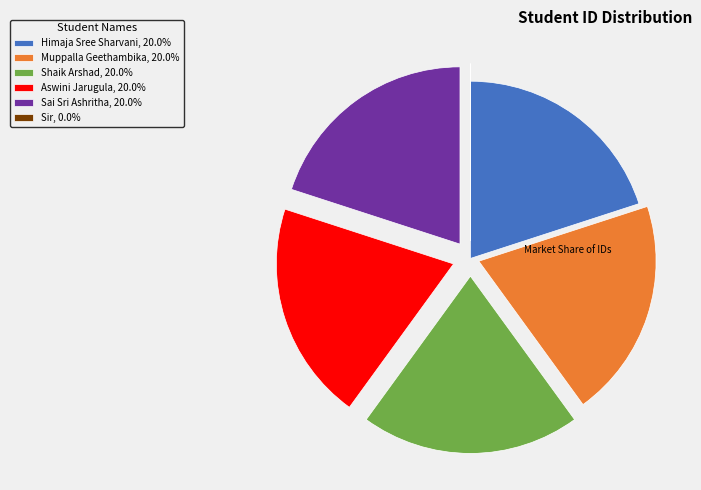

Combined, do Aswini Jarugula, 20.0% and Sai Sri Ashritha, 20.0% account for over 50%?

No